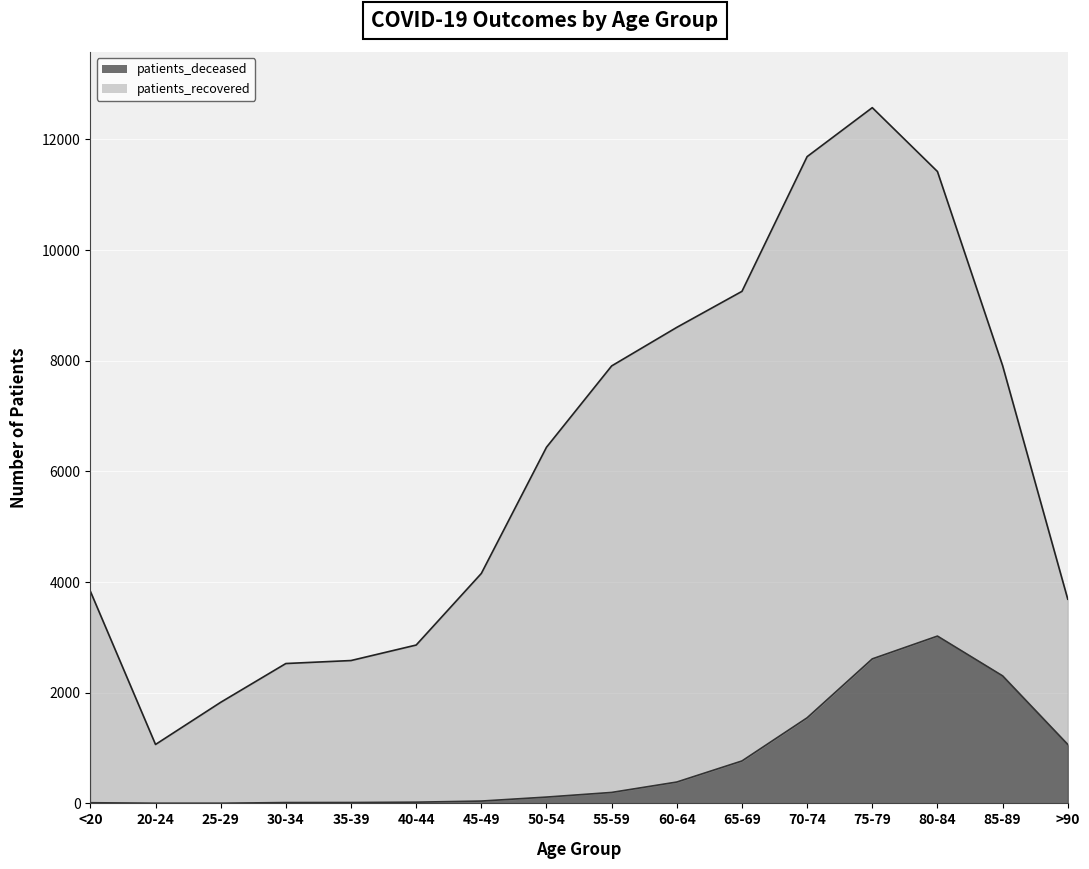

How many points are higher than both their immediate neighbors (excluding endpoints)?

1